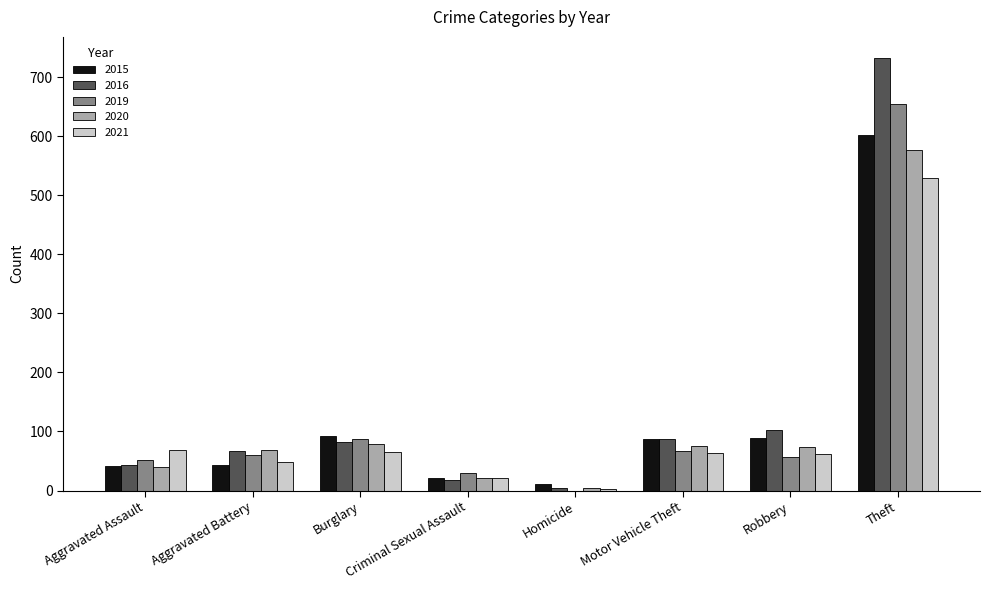

Between Criminal Sexual Assault and Theft, which series saw the biggest shift?

2016